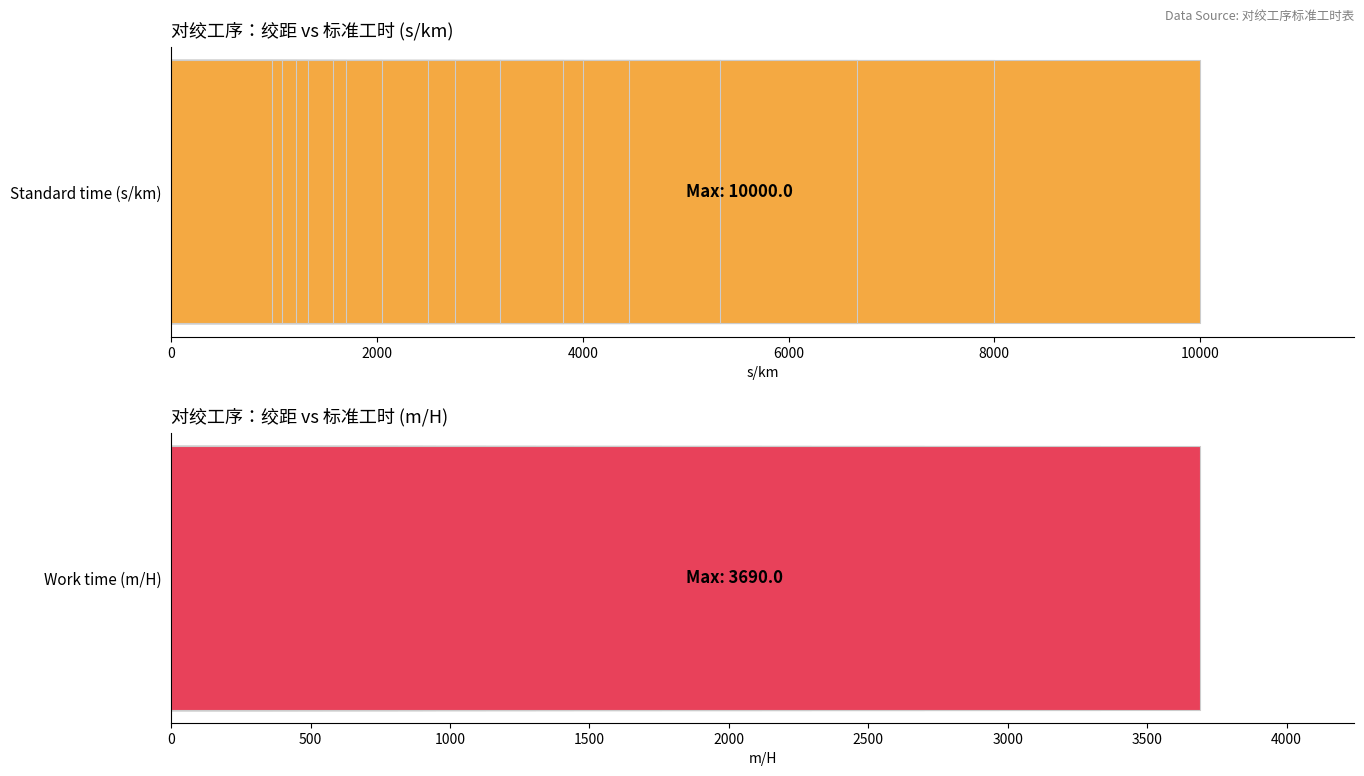

Which series has the largest range (max minus min)?

Standard time (s/km)